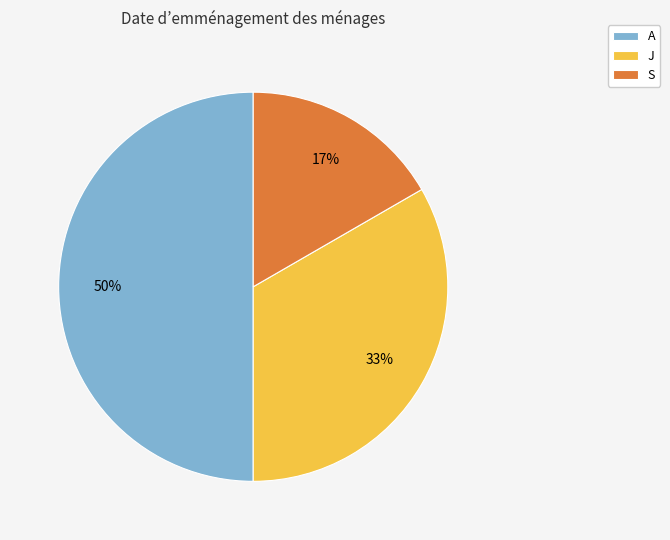

Combined, do S and A account for over 50%?

Yes